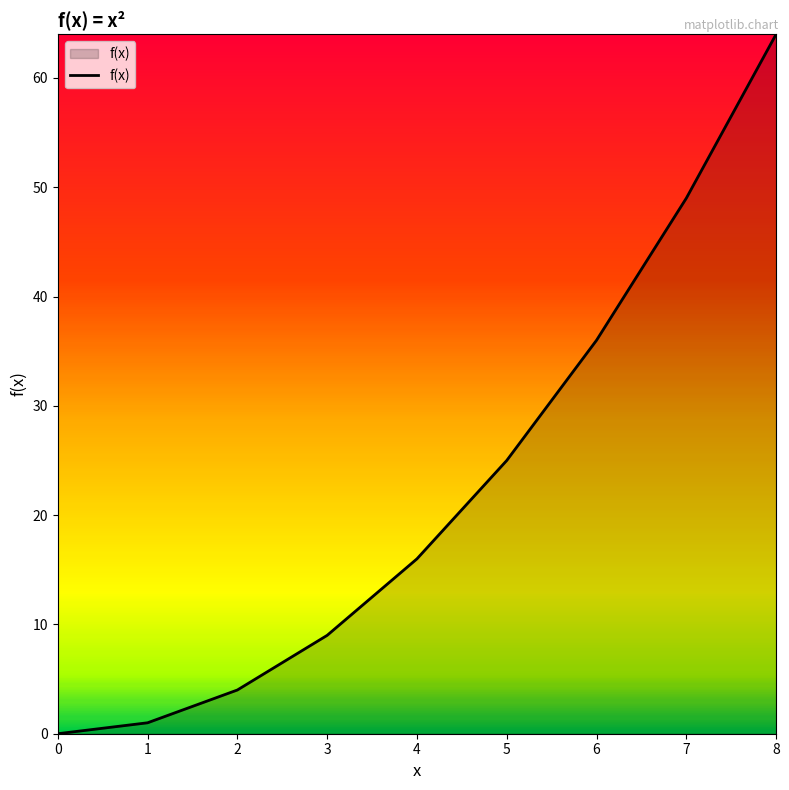

List the labels in order of value, smallest first.

0, 1, 2, 3, 4, 5, 6, 7, 8